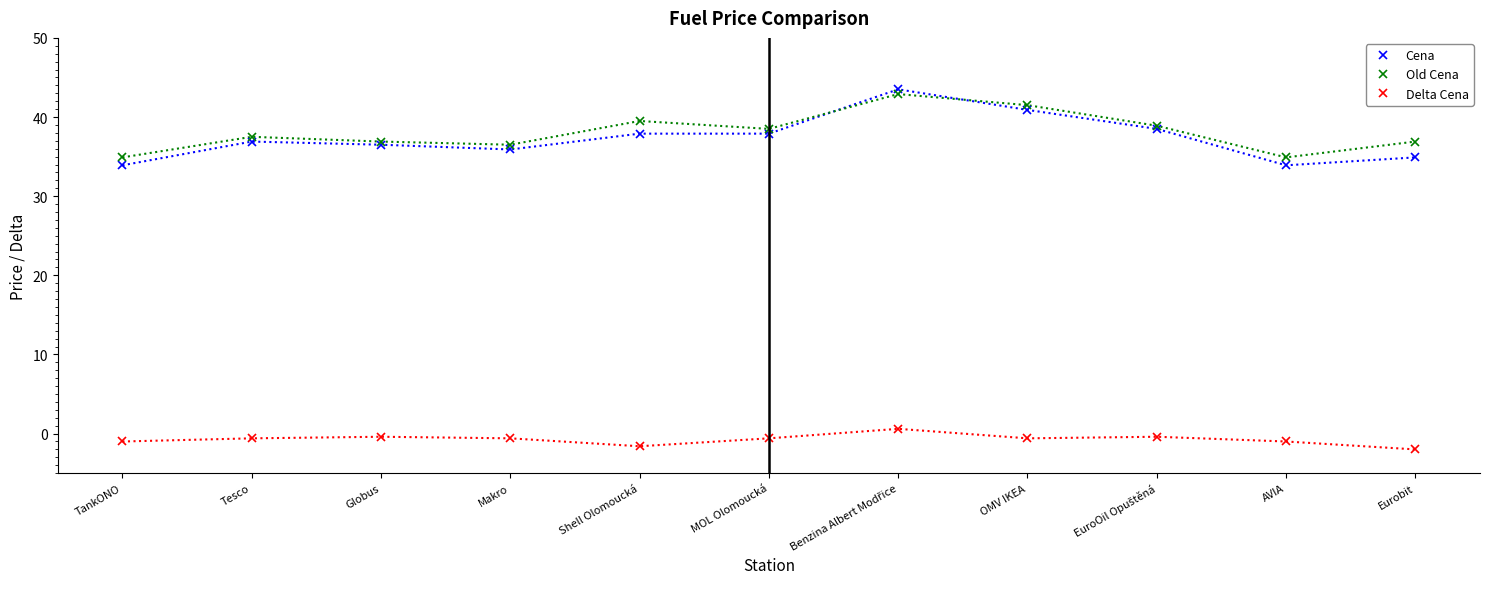

What is the difference between the second highest and second lowest values in the Old Cena series?

6.6